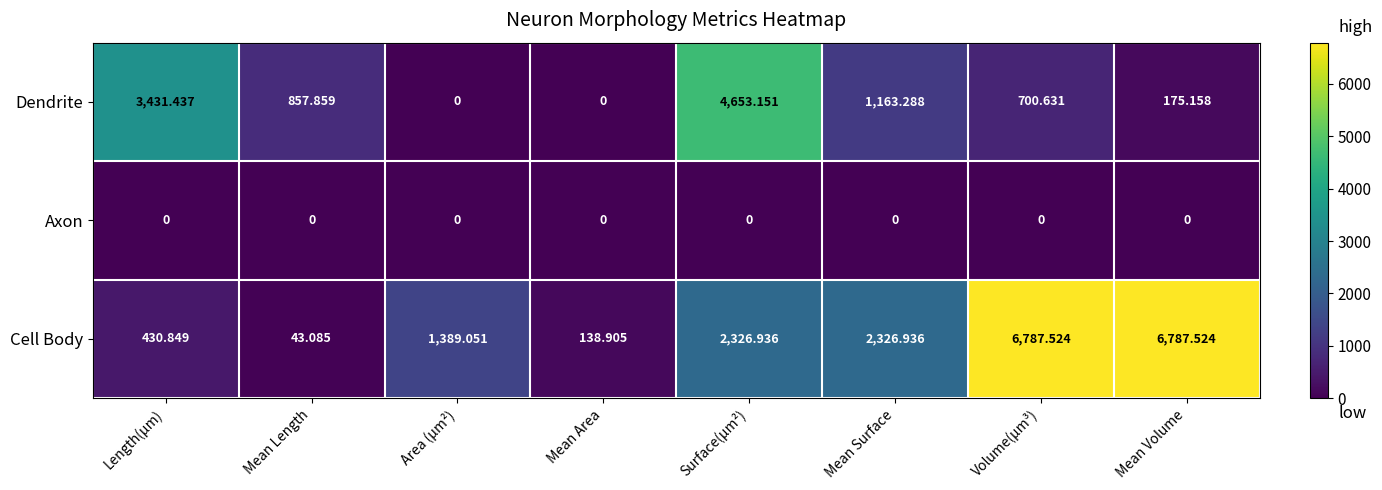

Between Surface(µm²) and Volume(µm³), which series saw the biggest shift?

Cell Body